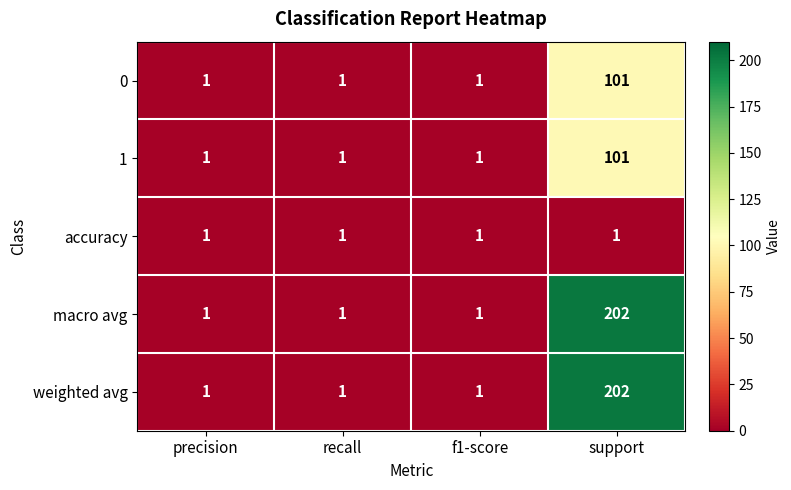

The value of 1 at support is 101. True or false?

True